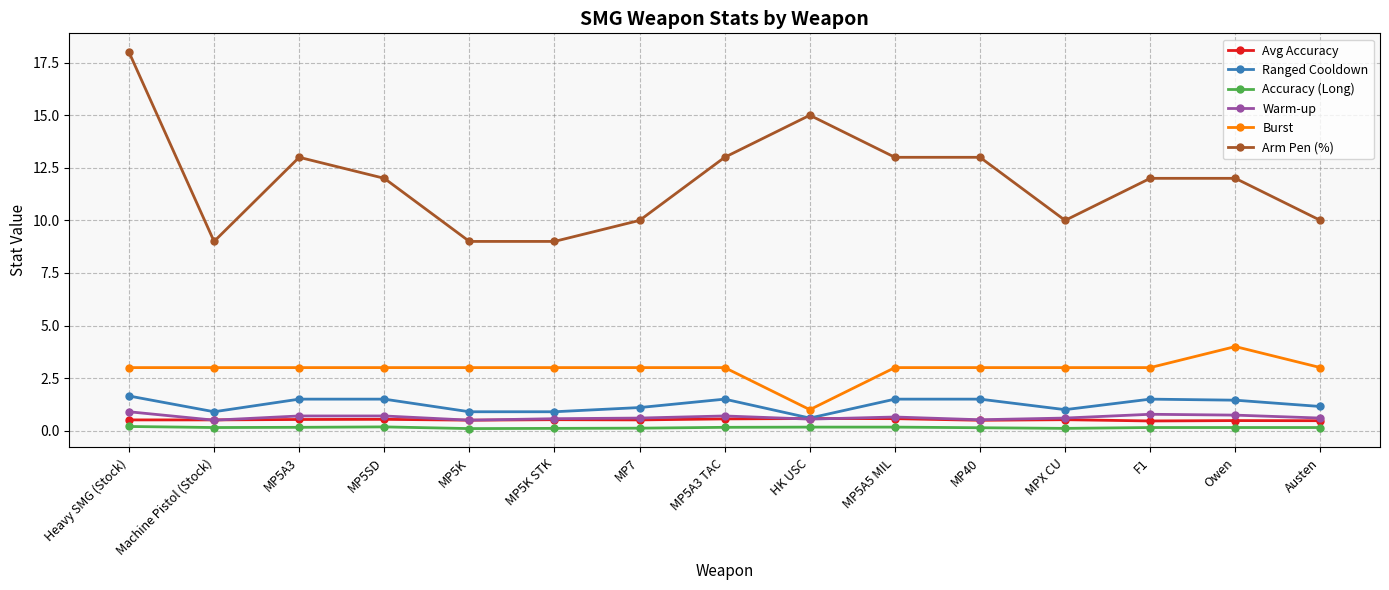

Count the number of data series in this chart.

6